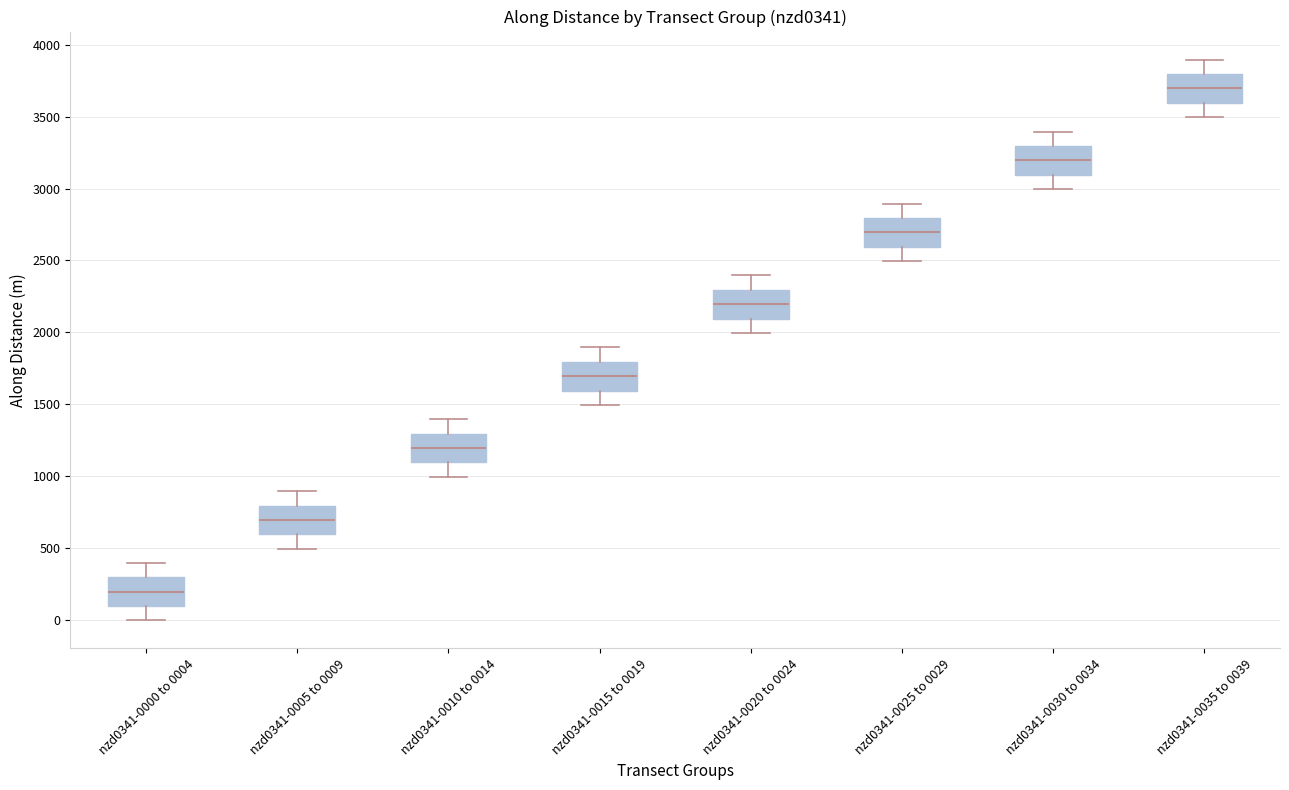

Which box's median line is the highest?

nzd0341-0035 to 0039